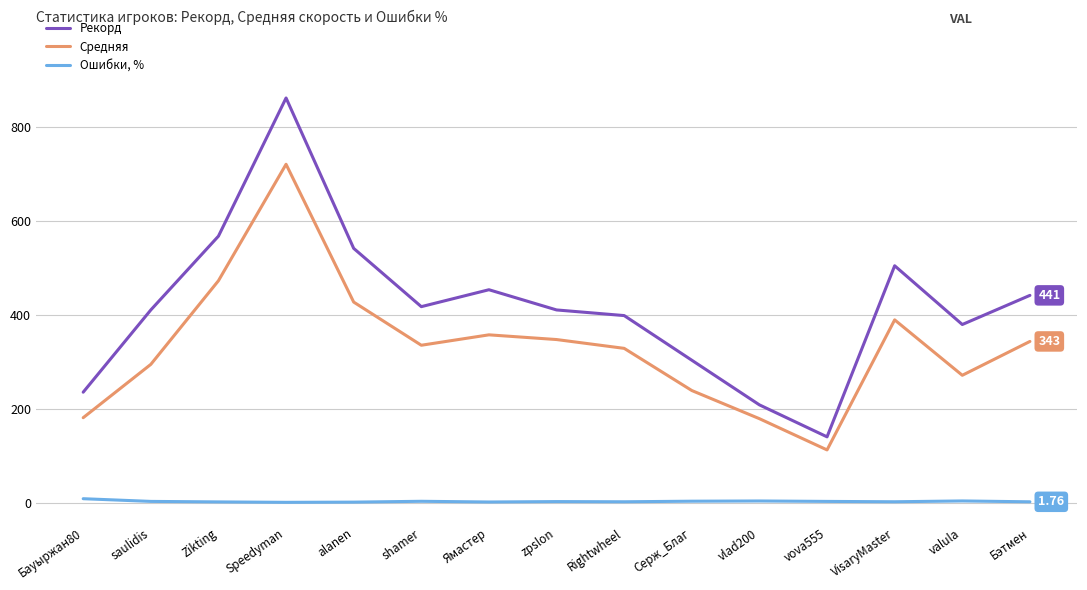

Does the chart have visible grid lines?

Yes